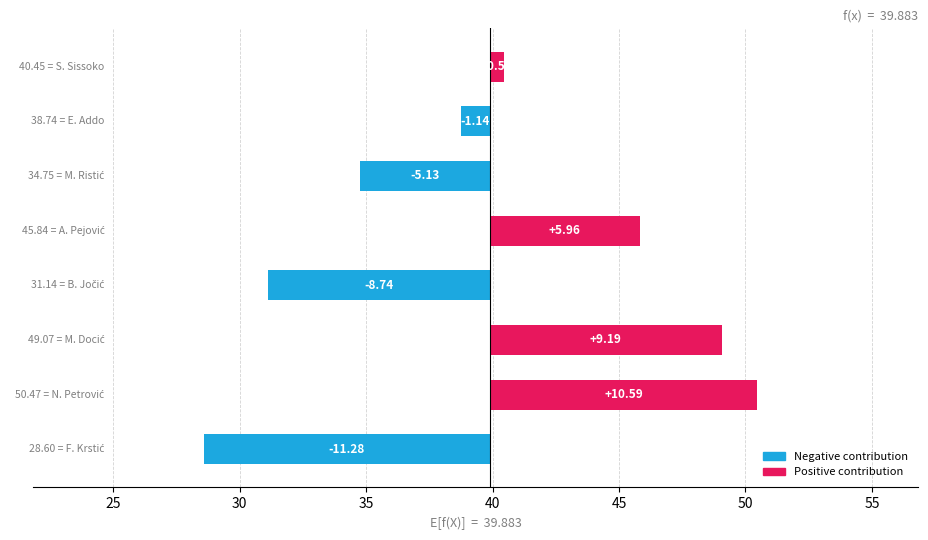

What is the difference between the maximum and second lowest values?

19.3